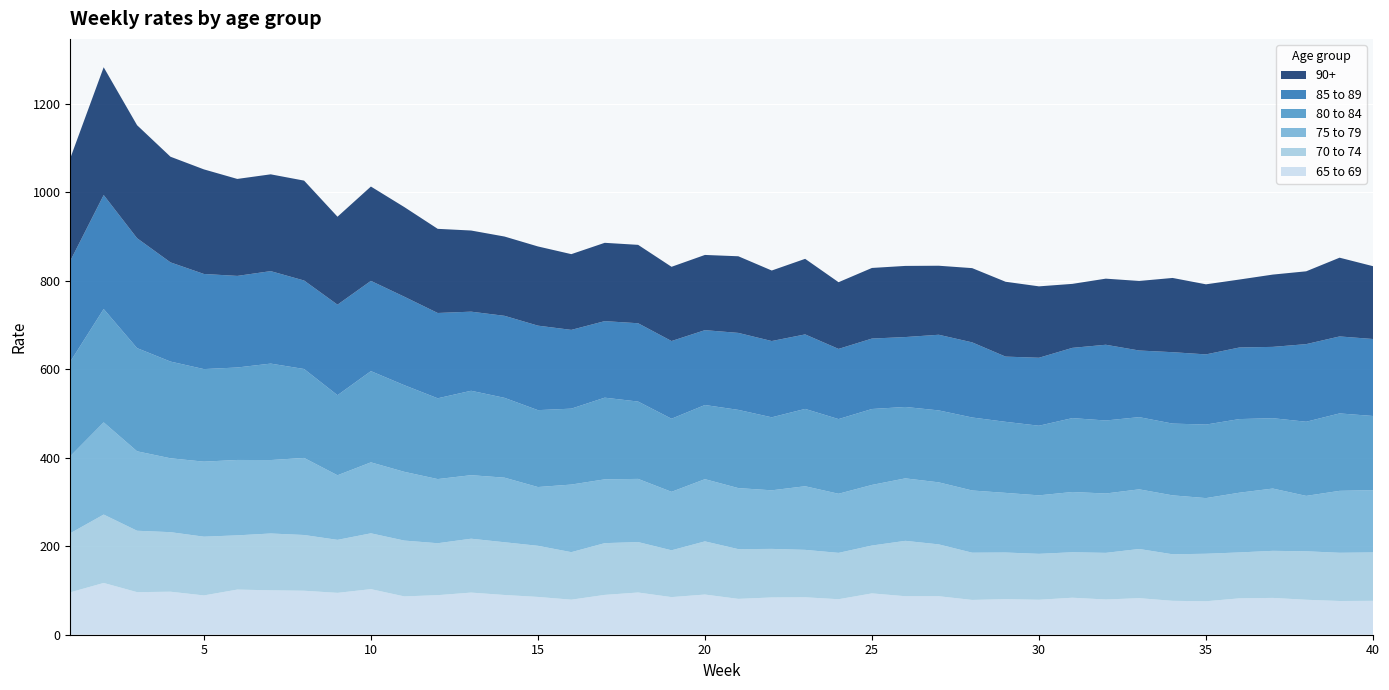

Reading left to right, list all the values displayed in this chart.

90+: 232.0	288.8	255.4	238.8	236.4	219.2	218.8	225.8	198.8	213.2	202.6	190.2	183.4	179.2	179.0	171.2	177.0	177.2	167.8	170.0	173.2	159.4	170.8	150.8	159.6	160.8	156.0	167.8	169.2	161.4	144.6	149.4	157.2	167.8	158.4	153.6	163.4	164.6	178.0	164.6
85 to 89: 227.8	257.6	248.4	224.2	215.0	207.0	209.0	200.0	204.6	204.0	200.0	192.8	178.8	185.4	191.0	178.0	173.0	177.0	175.6	169.2	174.0	172.4	168.4	158.6	159.2	158.0	171.0	169.8	147.4	153.6	158.8	171.2	150.6	161.4	158.6	161.8	161.2	175.4	174.0	174.0
80 to 84: 213.6	256.2	233.2	218.6	209.2	209.0	218.0	201.0	181.0	206.2	195.8	182.6	190.8	180.4	173.8	171.6	184.6	174.8	165.2	167.6	176.8	165.0	174.8	168.8	171.6	161.4	162.6	165.0	160.6	157.4	167.0	165.0	163.2	162.2	166.2	166.4	159.0	167.6	175.0	167.6
75 to 79: 174.2	208.4	179.6	167.0	169.6	170.4	166.0	174.2	146.0	160.4	155.4	145.0	143.6	146.0	132.8	152.8	144.2	142.8	132.2	140.6	138.0	132.4	143.8	133.6	137.0	141.2	140.2	140.6	134.8	132.2	136.2	134.2	134.8	133.2	125.8	135.0	140.8	125.2	140.0	140.8
70 to 74: 133.6	154.6	138.8	134.6	132.8	122.6	128.4	126.0	119.8	126.2	126.2	117.4	121.8	119.2	115.6	107.4	117.0	114.0	105.8	120.2	112.4	109.8	107.2	104.8	108.2	125.2	117.2	106.8	105.4	103.8	102.8	105.4	111.2	105.2	107.4	103.8	106.4	109.6	109.0	109.4
65 to 69: 95.8	117.0	96.2	97.2	88.8	102.0	100.4	99.4	94.6	103.0	86.6	89.4	95.2	89.8	85.4	79.2	90.0	95.4	85.0	90.8	81.0	84.2	84.6	80.2	93.4	87.0	87.0	78.6	80.4	79.0	83.6	79.6	82.6	76.6	75.6	82.2	83.2	79.0	76.2	76.6